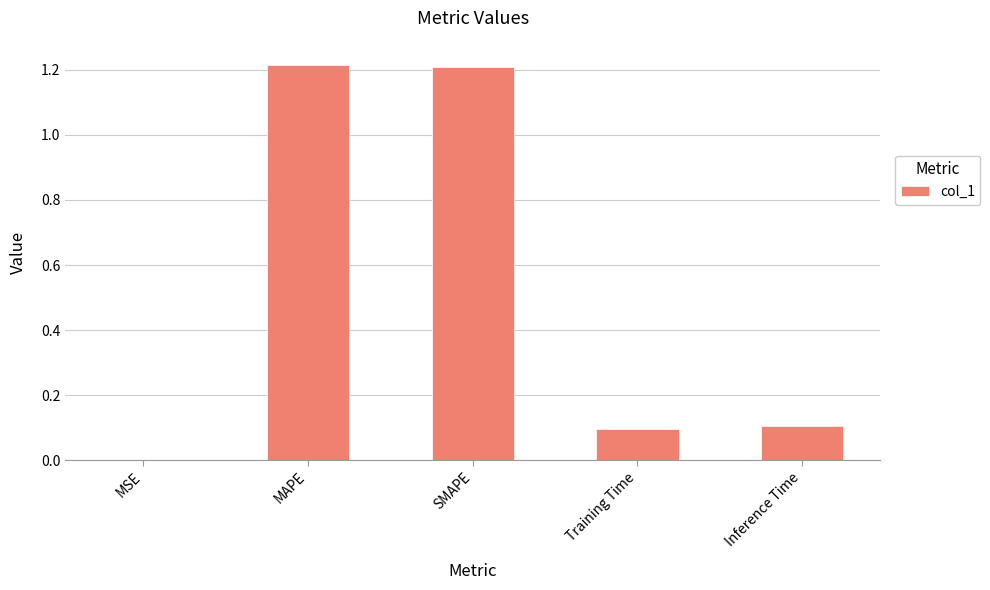

The chart shows a value of 0.0 at Inference Time. True or false?

False